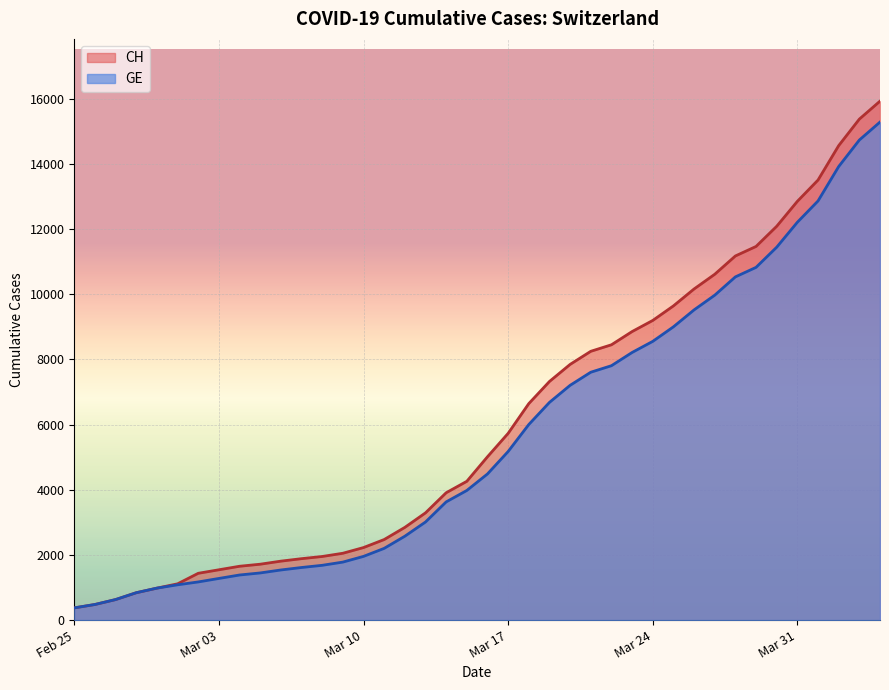

What is the maximum value for CH?

15926